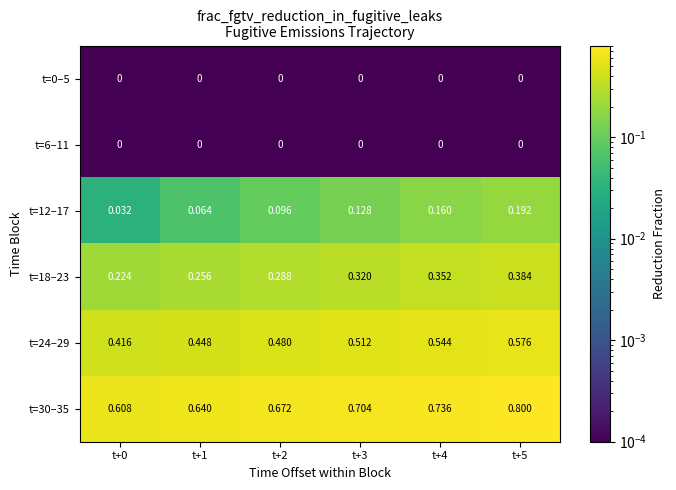

Is the value of t=12–17 at t+2 greater than the value of t=24–29 at t+0?

No